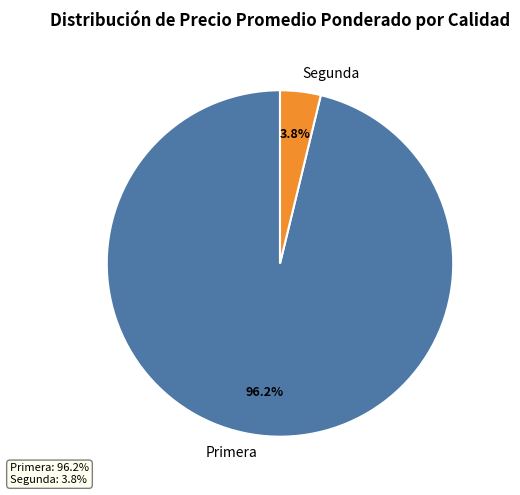

Rank the categories by value from highest to lowest.

Primera, Segunda